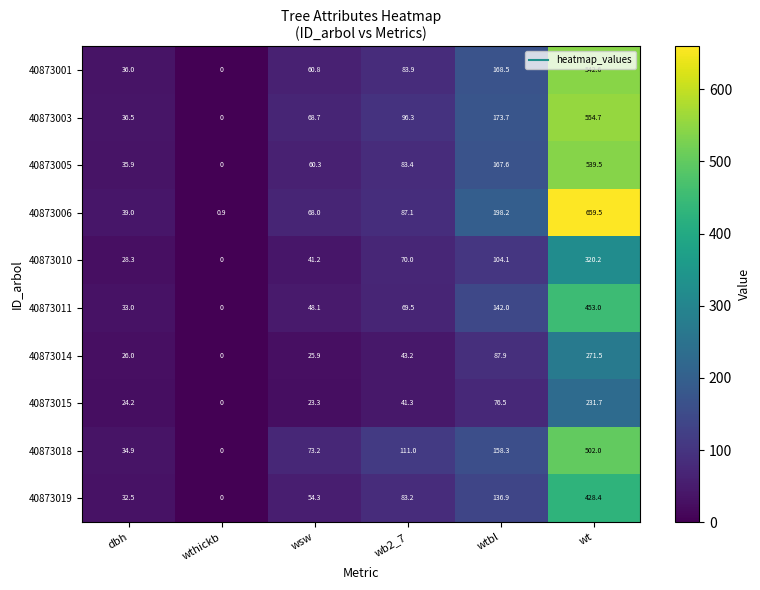

At which label is 40873001 closest to 271?

wtbl